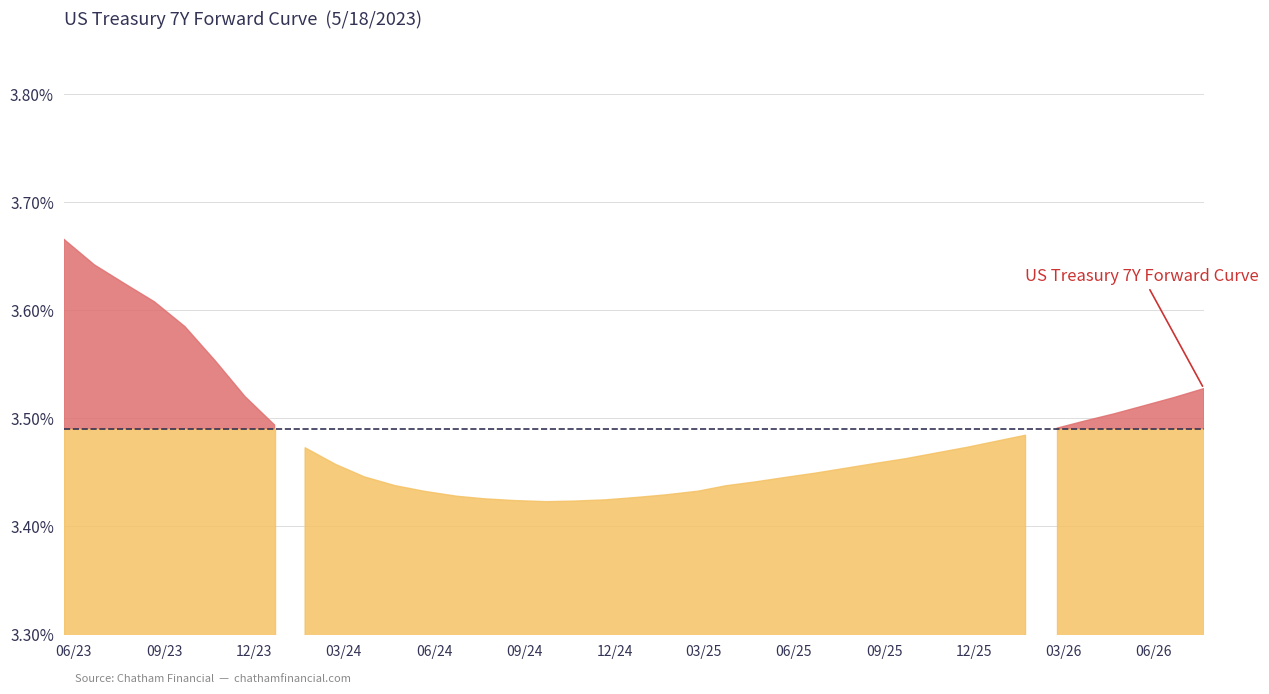

Rank the categories by value from highest to lowest.

2023-05-22, 2023-06-22, 2023-07-24, 2023-08-22, 2023-09-22, 2023-10-23, 2026-07-22, 2023-11-22, 2026-06-22, 2026-05-22, 2026-04-22, 2026-03-23, 2023-12-22, 2026-02-23, 2026-01-22, 2025-12-22, 2025-11-24, 2024-01-22, 2025-10-22, 2025-09-22, 2025-08-22, 2024-02-22, 2025-07-22, 2025-06-23, 2024-03-22, 2025-05-22, 2025-04-22, 2024-04-22, 2025-03-24, 2025-02-24, 2024-05-22, 2025-01-22, 2024-06-24, 2024-12-23, 2024-07-22, 2024-11-22, 2024-08-22, 2024-10-22, 2024-09-23